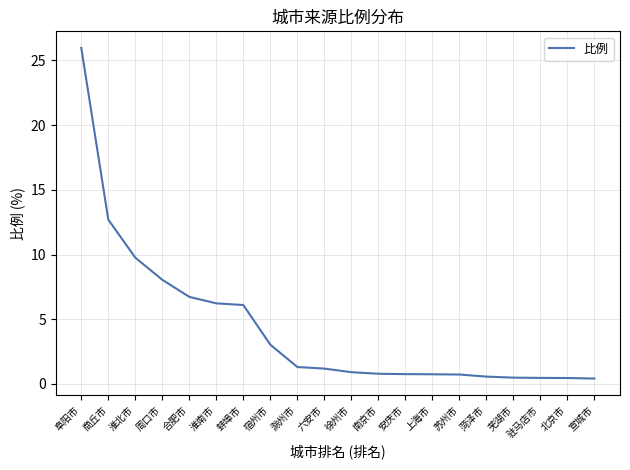

Where is the data nearest to the value 13?

商丘市